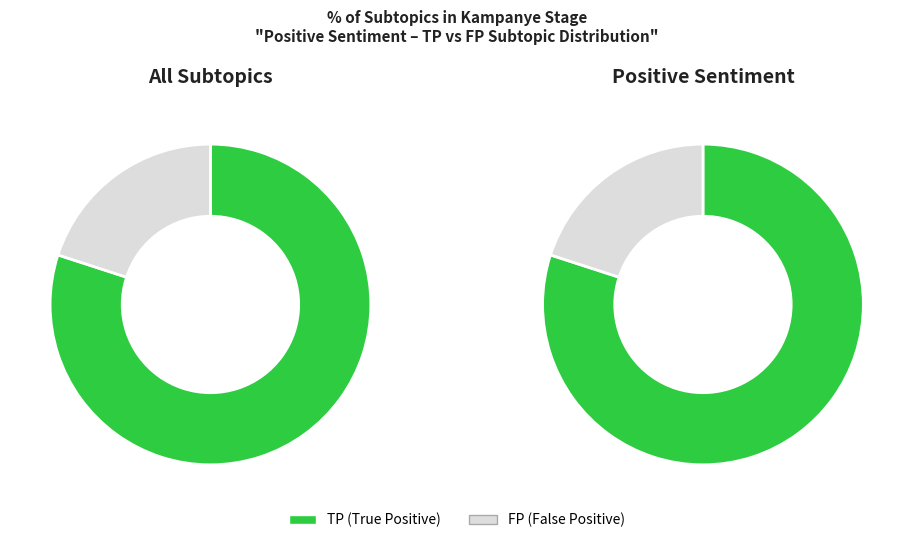

Is it true that TP is 80% of the pie?

True